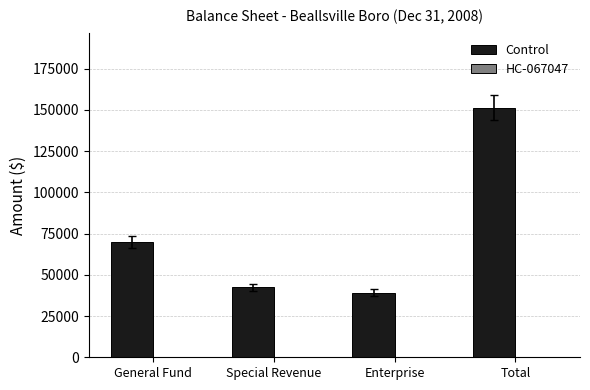

The value at Total is 151427. True or false?

True